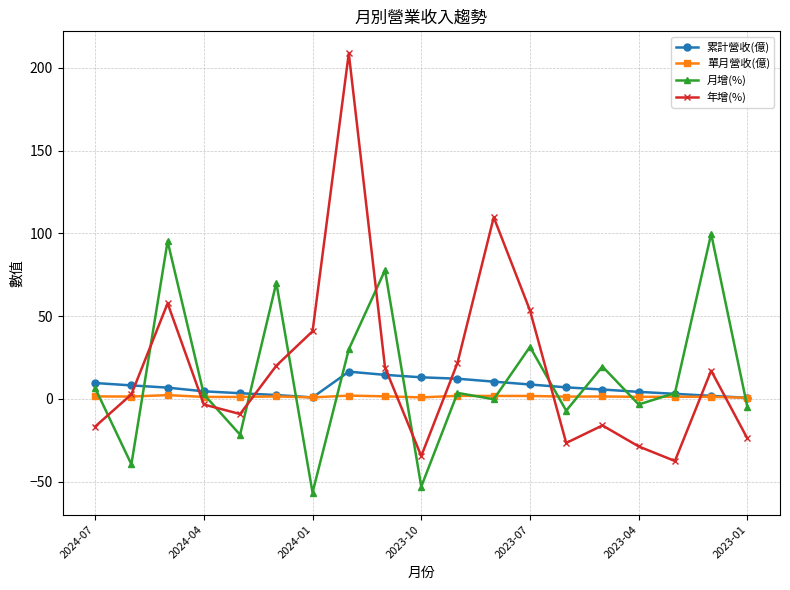

At how many categories does at least one series exceed 84?

4